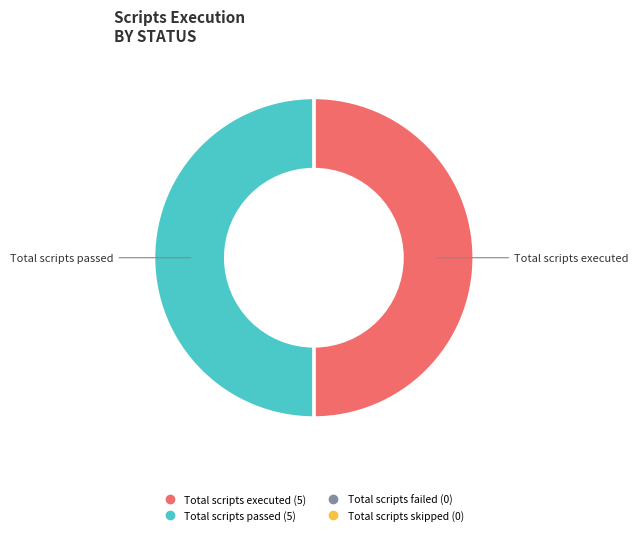

Is there a majority slice in this chart?

No